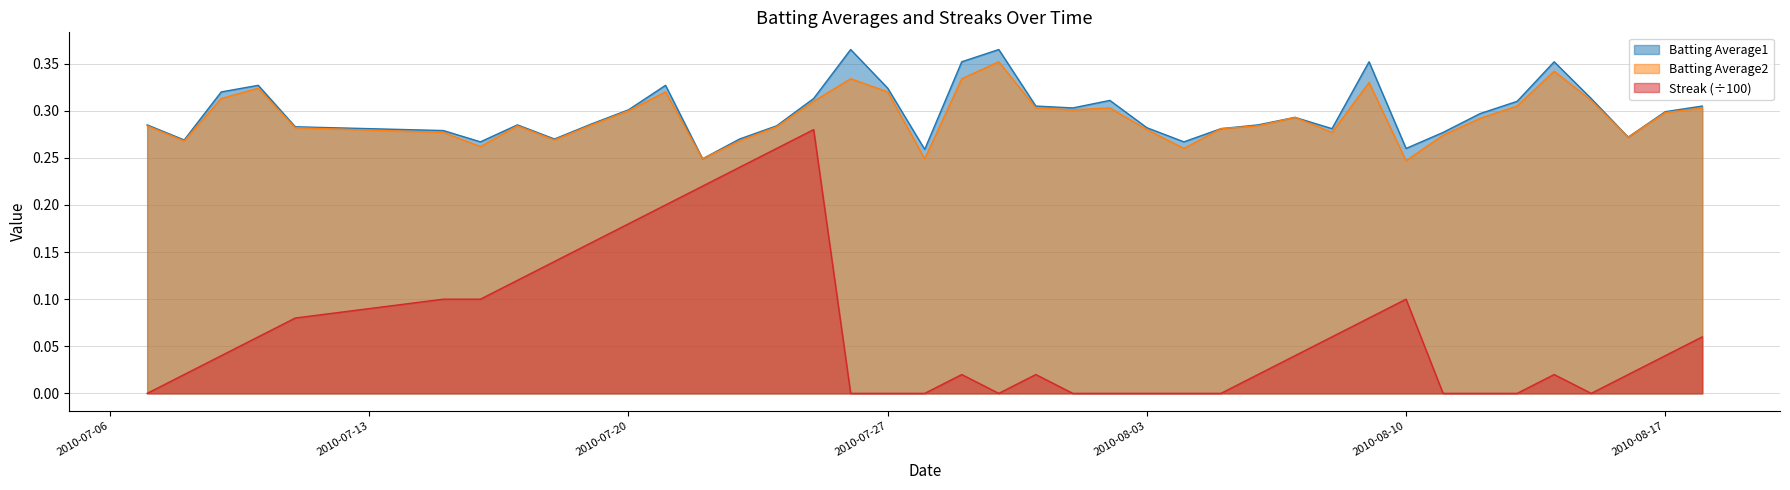

Where is Batting Average1 nearest to the value 0?

2010-07-22